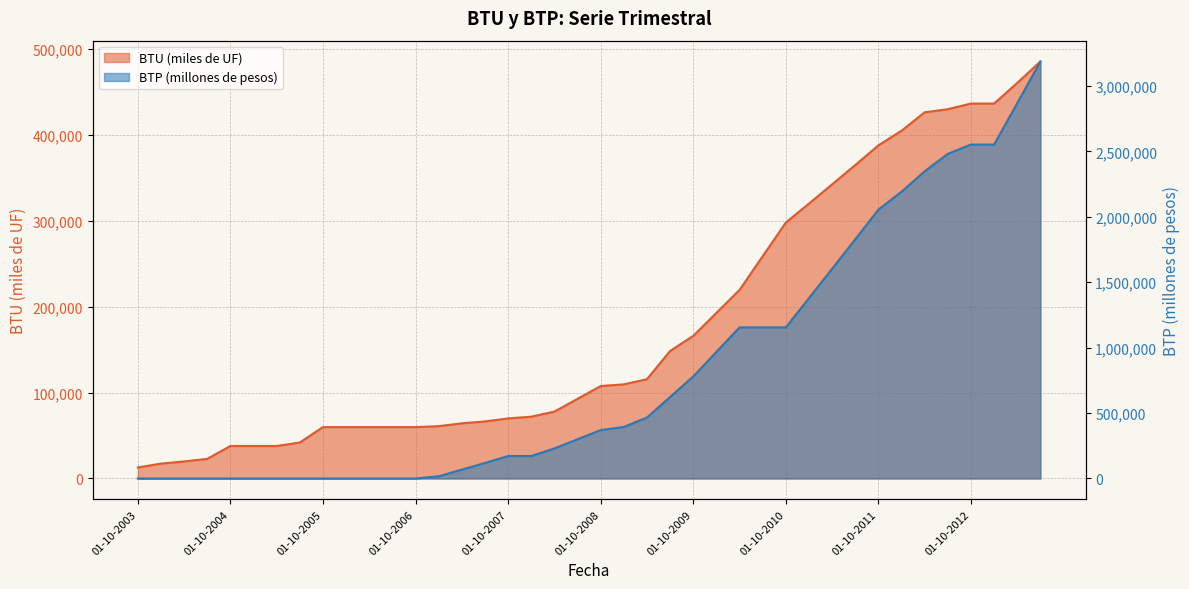

What is the greatest value displayed?

3187170